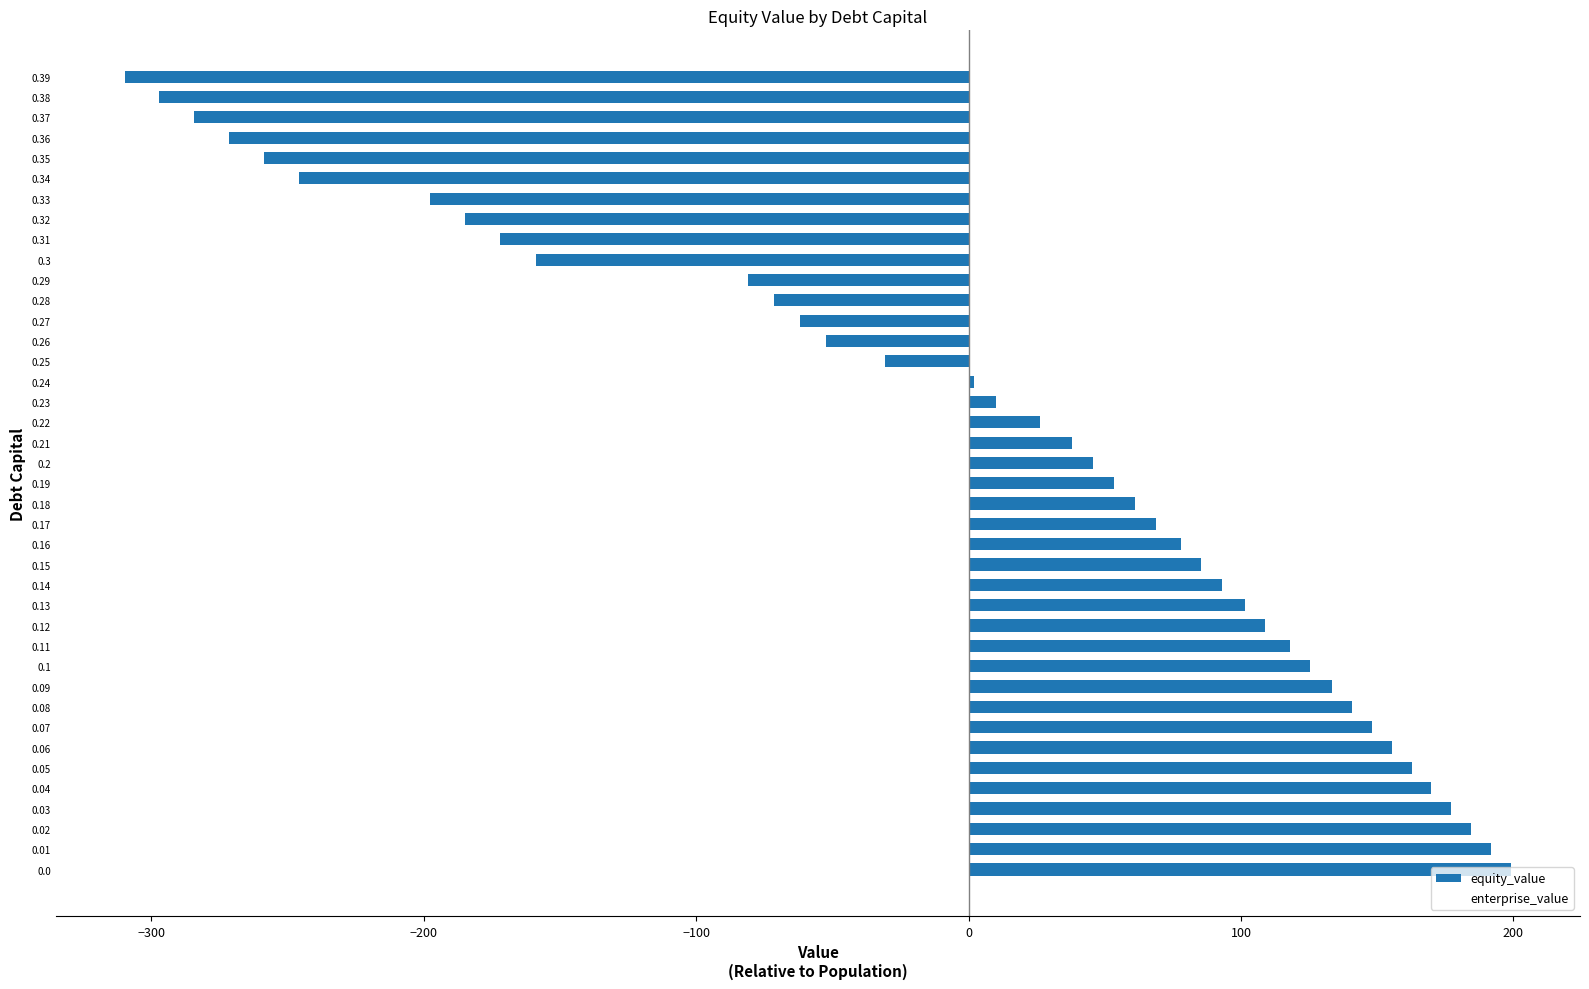

What is the greatest value displayed?

199.0